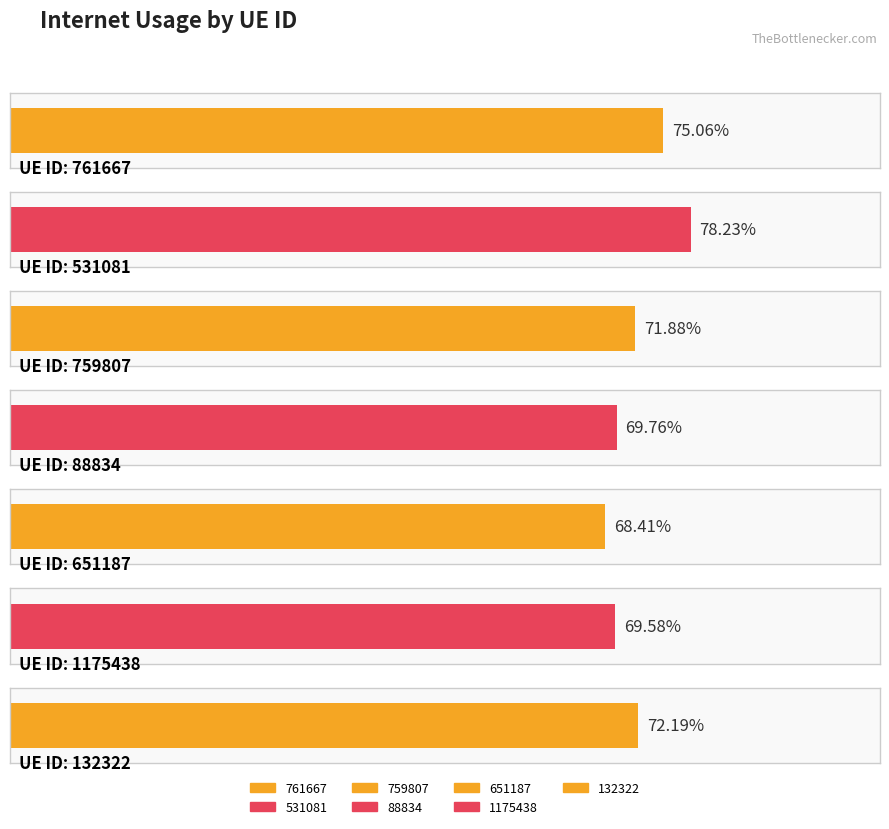

What is the minimum value shown in the chart?

0.7